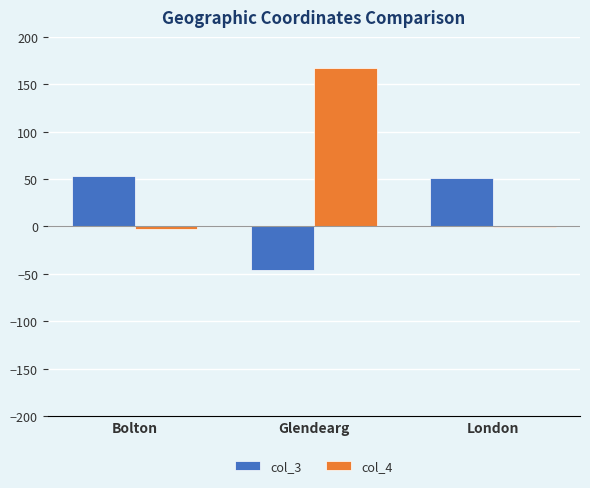

Is the value of col_3 at Bolton greater than the value of col_4 at Glendearg?

No